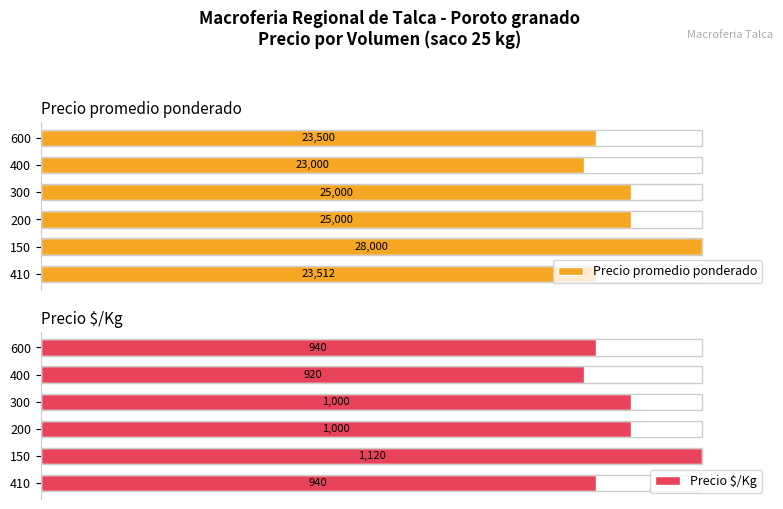

Rank the series by their maximum value, from lowest to highest.

Precio $/Kg, Precio promedio ponderado